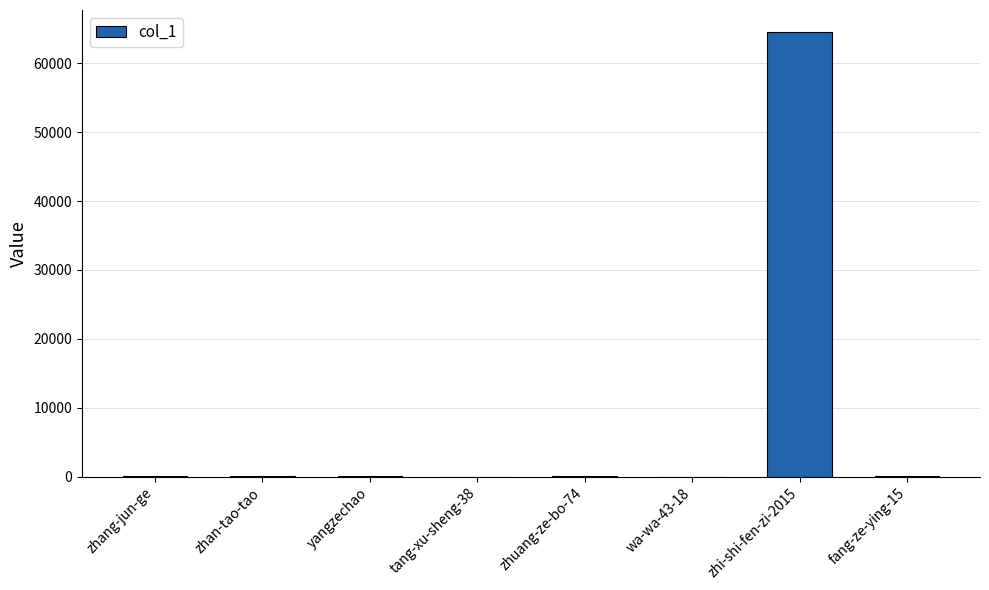

Are the bars horizontal?

No